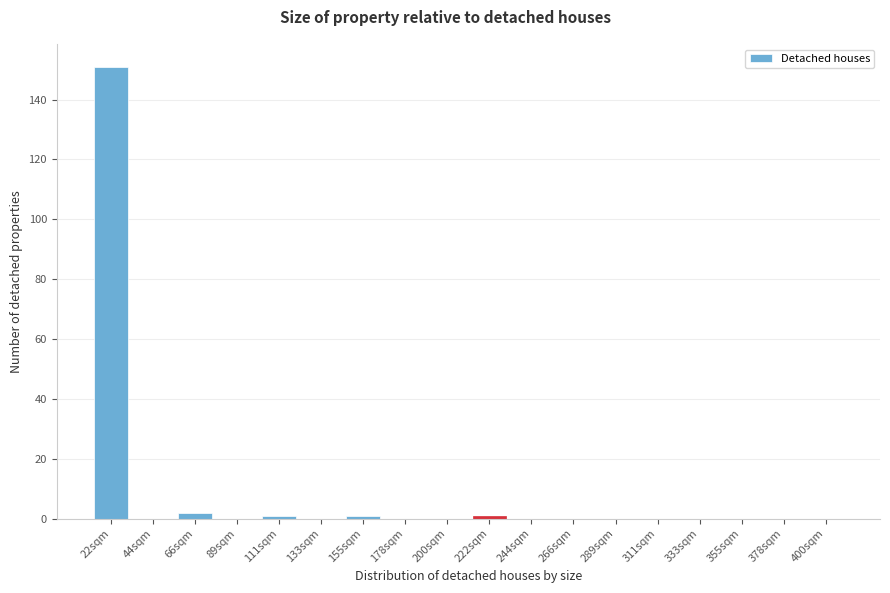

Reading right to left, list all the values displayed in this chart.

400sqm=0	378sqm=0	355sqm=0	333sqm=0	311sqm=0	289sqm=0	266sqm=0	244sqm=0	222sqm=1	200sqm=0	178sqm=0	155sqm=1	133sqm=0	111sqm=1	89sqm=0	66sqm=2	44sqm=0	22sqm=151